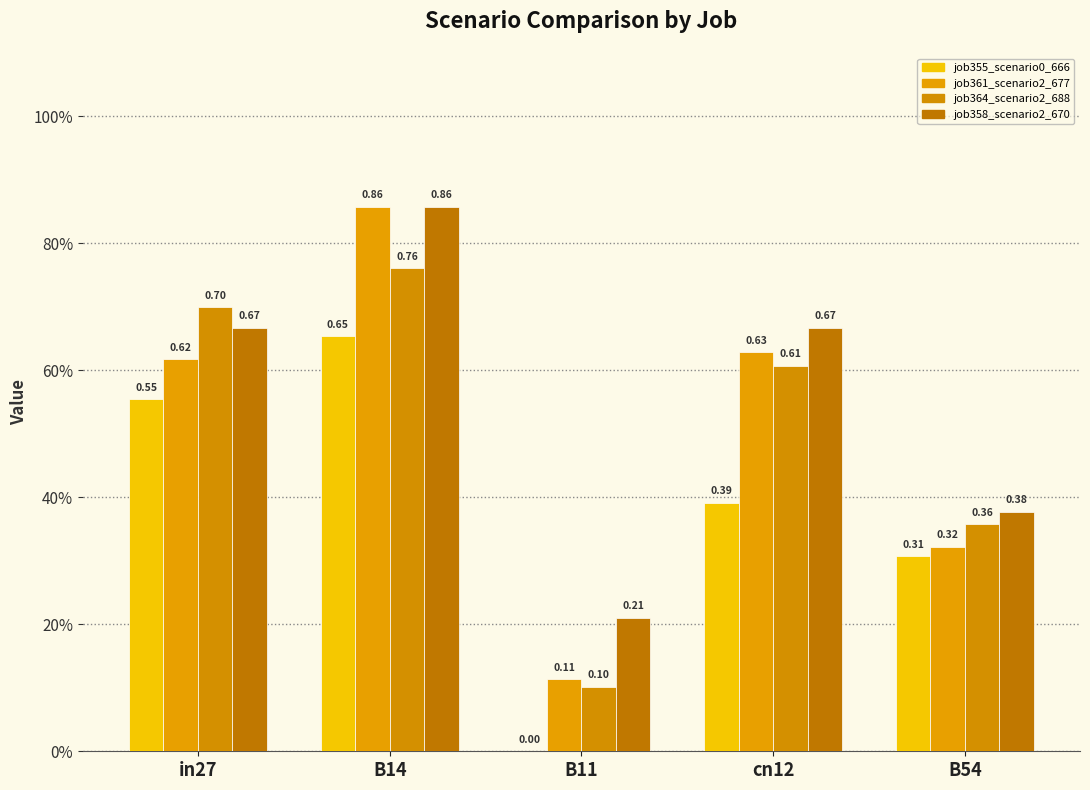

What are all the series names shown in the legend?

job355_scenario0_666, job361_scenario2_677, job364_scenario2_688, job358_scenario2_670